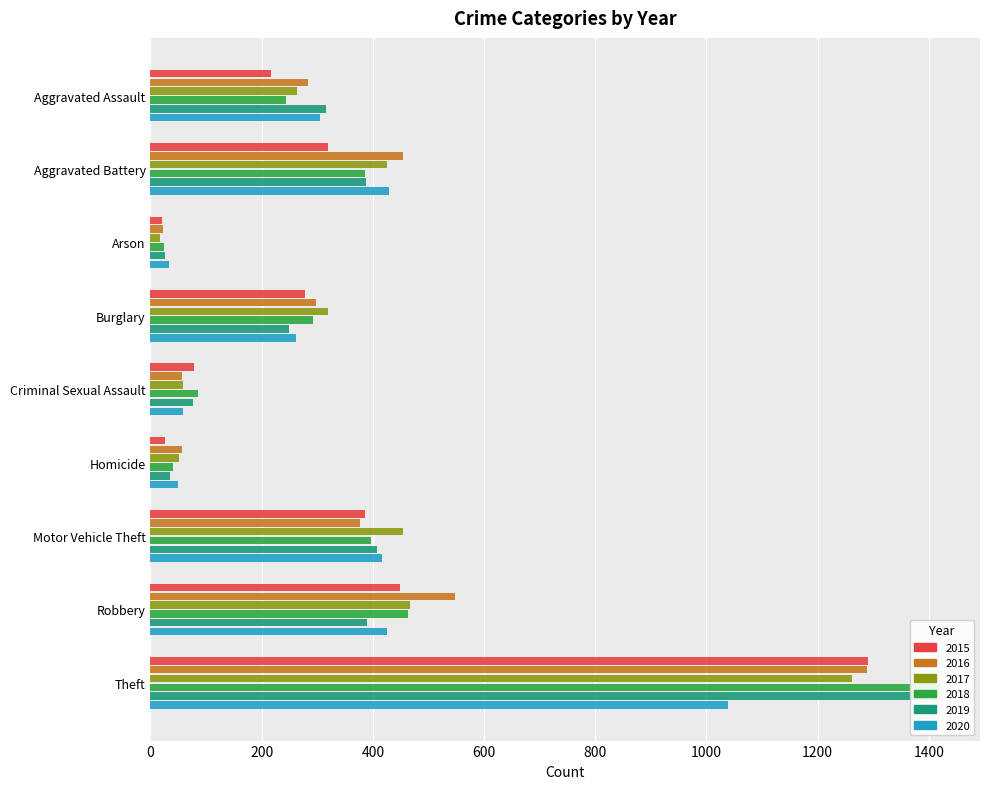

Reading left to right, what are all the values shown in this chart?

2015: Aggravated Assault=216	Aggravated Battery=320	Arson=21	Burglary=278	Criminal Sexual Assault=79	Homicide=27	Motor Vehicle Theft=385	Robbery=448	Theft=1291
2016: Aggravated Assault=283	Aggravated Battery=454	Arson=23	Burglary=298	Criminal Sexual Assault=57	Homicide=56	Motor Vehicle Theft=376	Robbery=547	Theft=1288
2017: Aggravated Assault=264	Aggravated Battery=426	Arson=18	Burglary=319	Criminal Sexual Assault=59	Homicide=52	Motor Vehicle Theft=455	Robbery=467	Theft=1262
2018: Aggravated Assault=243	Aggravated Battery=385	Arson=25	Burglary=292	Criminal Sexual Assault=86	Homicide=40	Motor Vehicle Theft=396	Robbery=464	Theft=1421
2019: Aggravated Assault=316	Aggravated Battery=388	Arson=27	Burglary=250	Criminal Sexual Assault=77	Homicide=35	Motor Vehicle Theft=408	Robbery=390	Theft=1414
2020: Aggravated Assault=305	Aggravated Battery=429	Arson=34	Burglary=261	Criminal Sexual Assault=59	Homicide=50	Motor Vehicle Theft=417	Robbery=426	Theft=1038